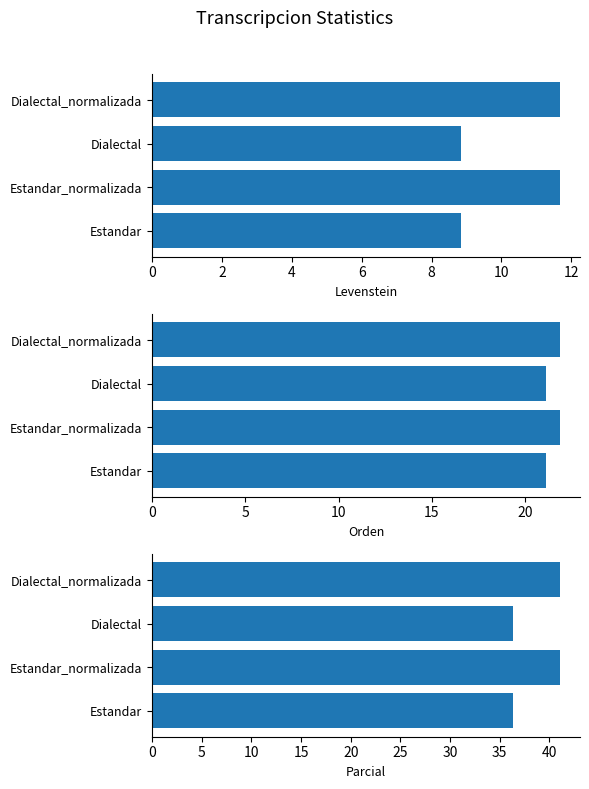

At Dialectal, list the series in order from largest to smallest.

Parcial, Orden, Levenstein